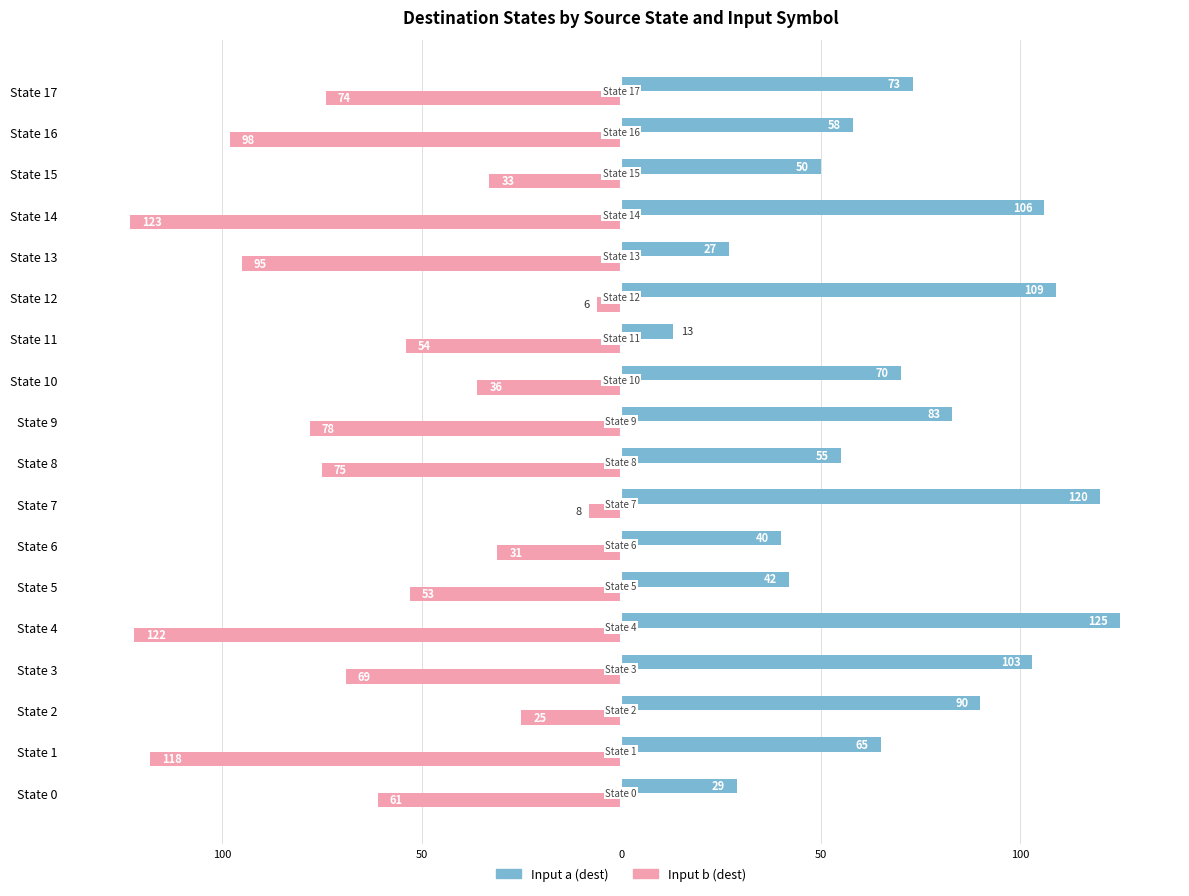

What is the value of the Input b (dest) bar at the 11th from the left?

-36